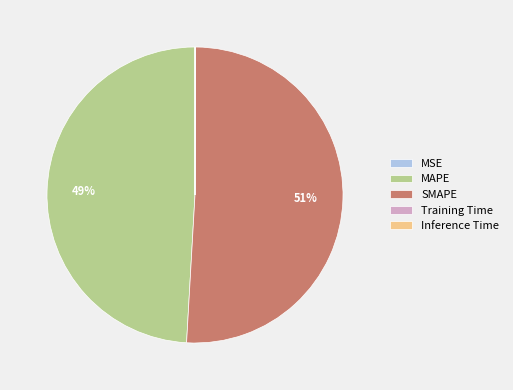

To the nearest percent, what percentage of the pie is MAPE?

49%